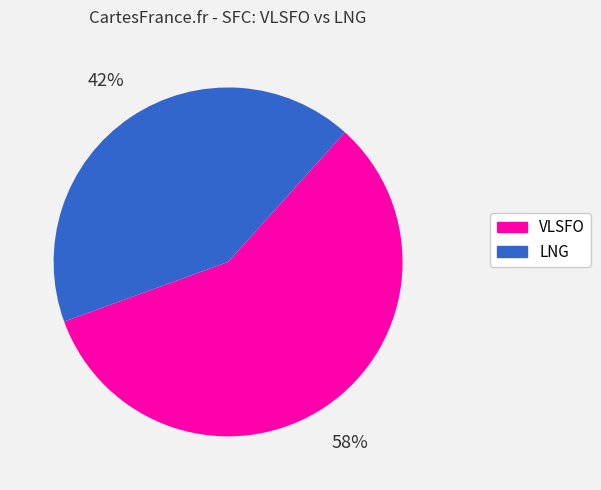

Rank the categories by value from highest to lowest.

VLSFO, LNG